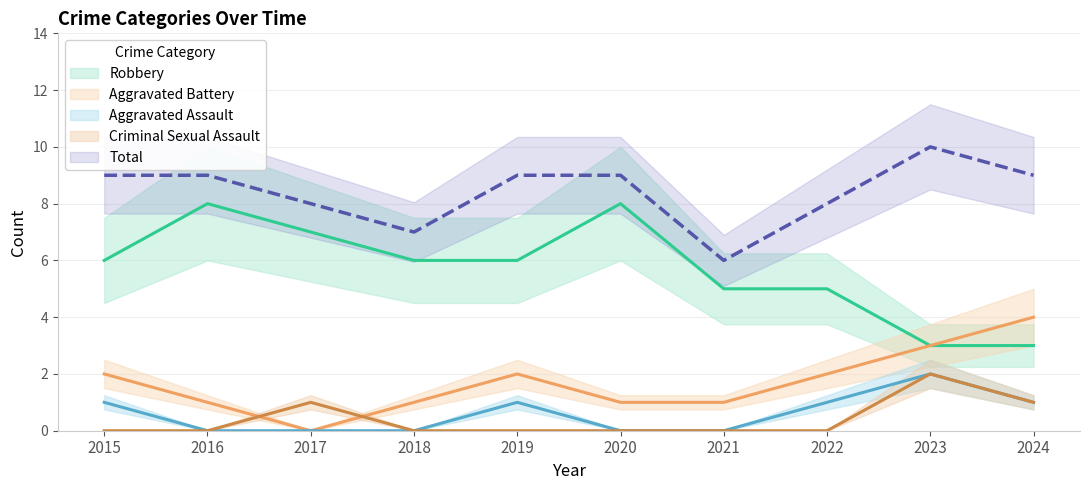

The Robbery series shows 8 at 2020. True or false?

True